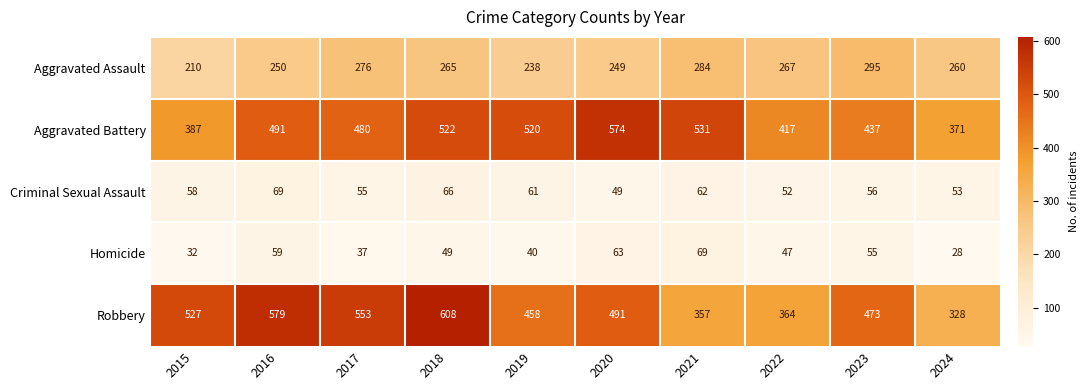

Read the Homicide value at 2022.

47